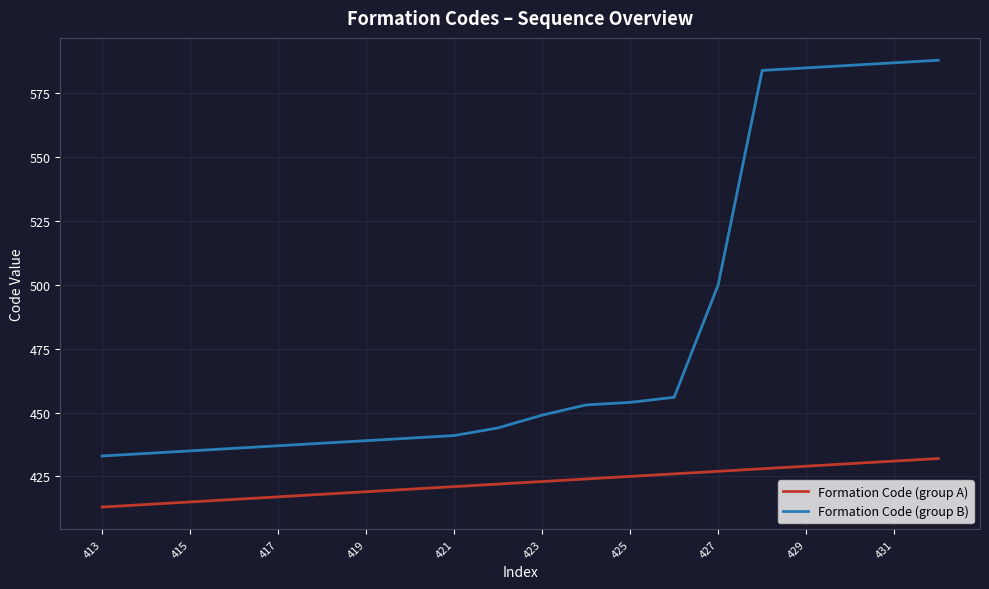

What is the average value of the Formation Code (group B) series?

481